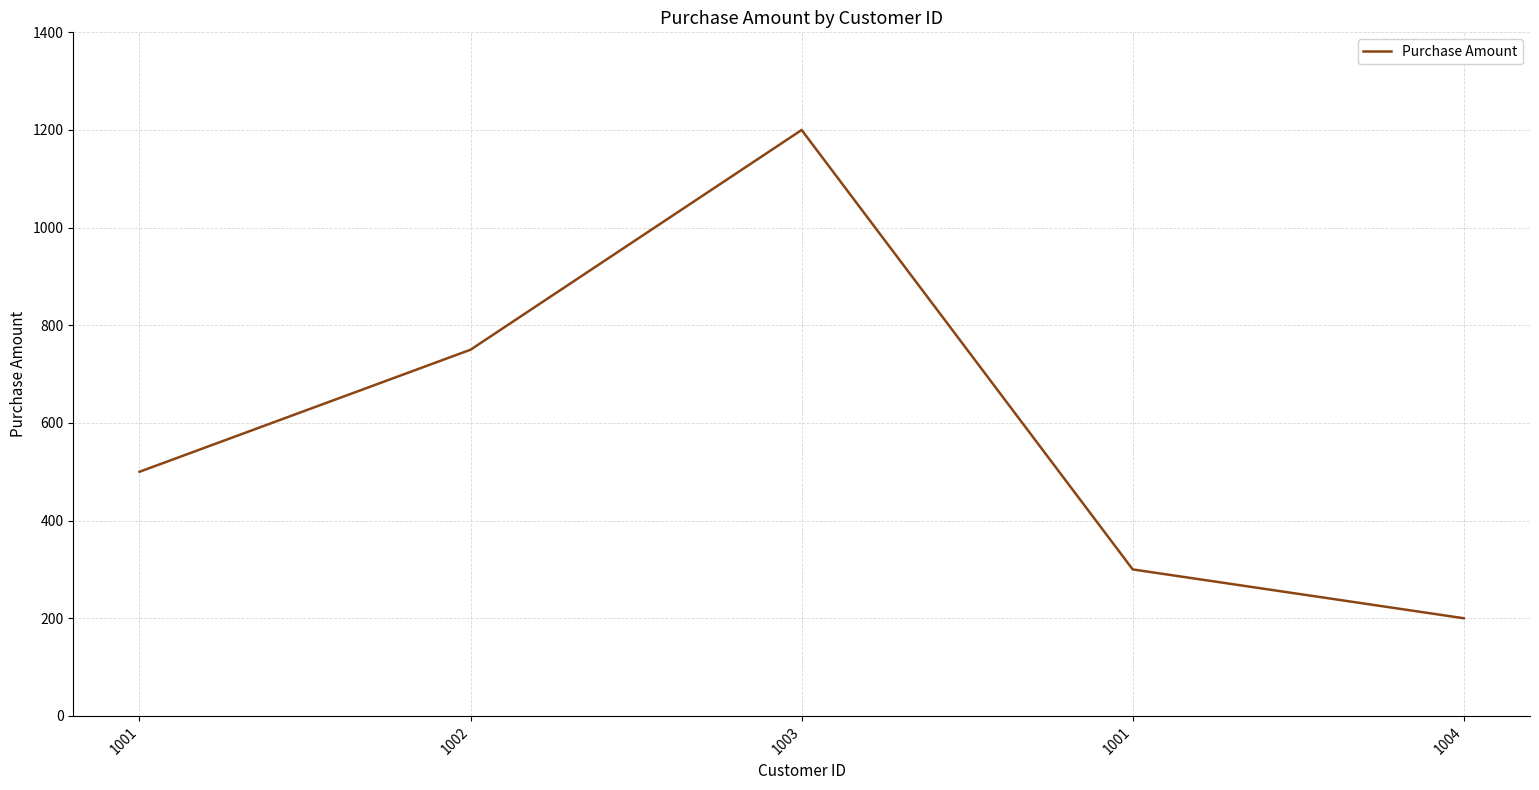

Where is the first local maximum?

1003